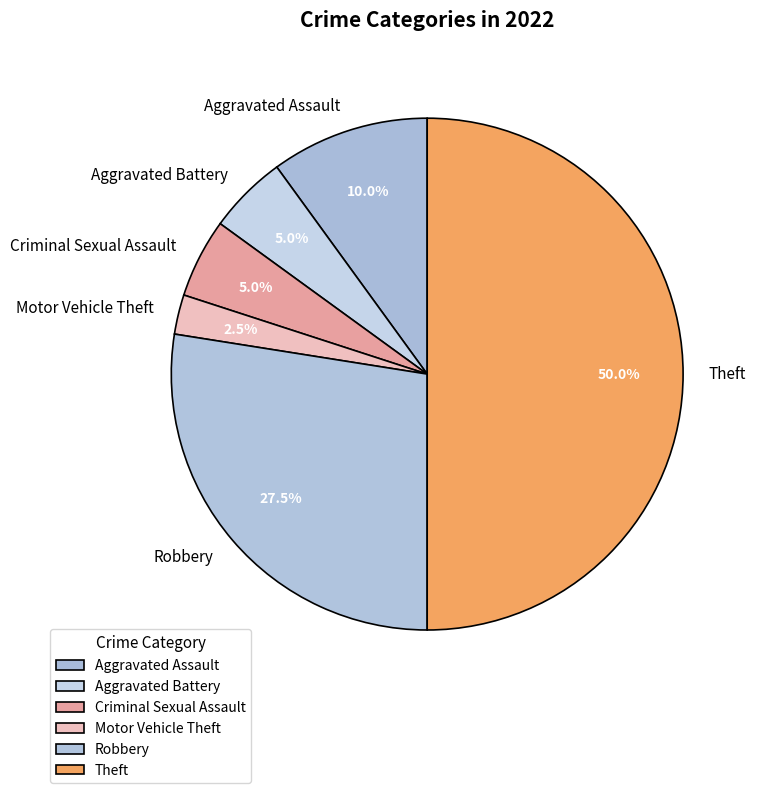

Which category has the smallest portion of the pie?

Motor Vehicle Theft